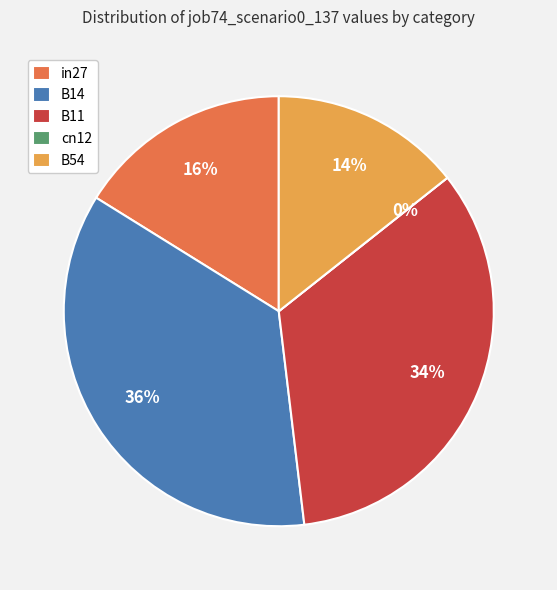

Is there any slice that represents more than half of the pie?

No